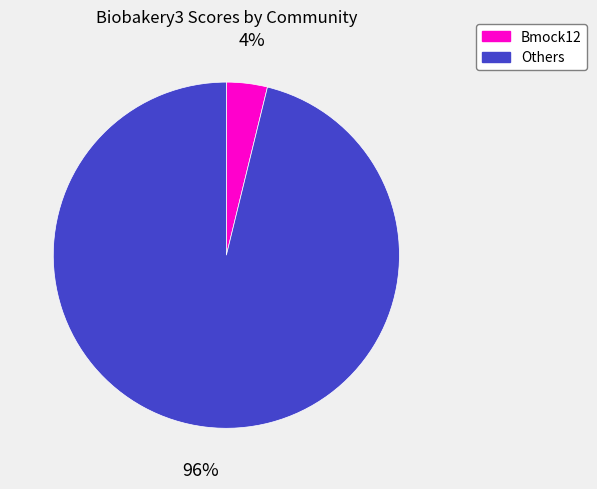

To the nearest percent, what is the average slice percentage?

50%